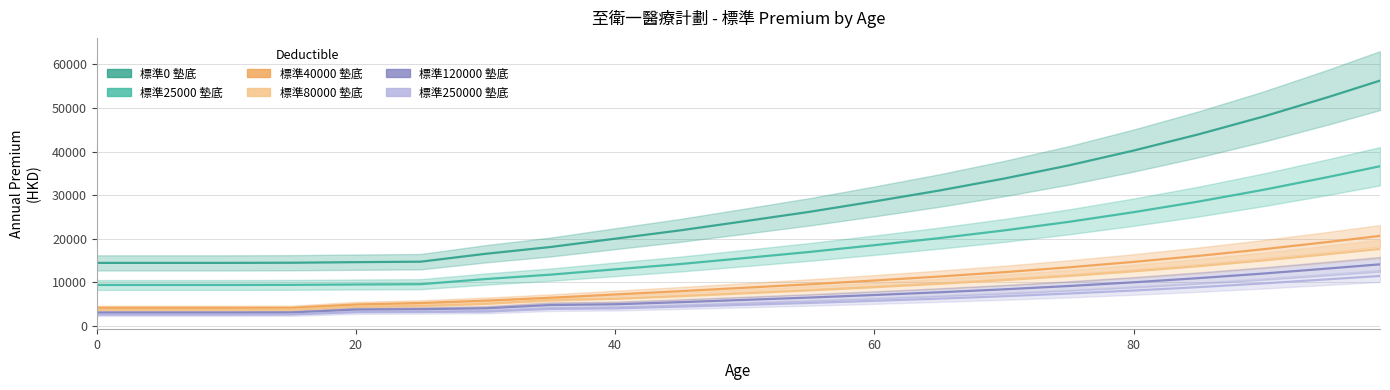

How many lines are shown in the chart?

6